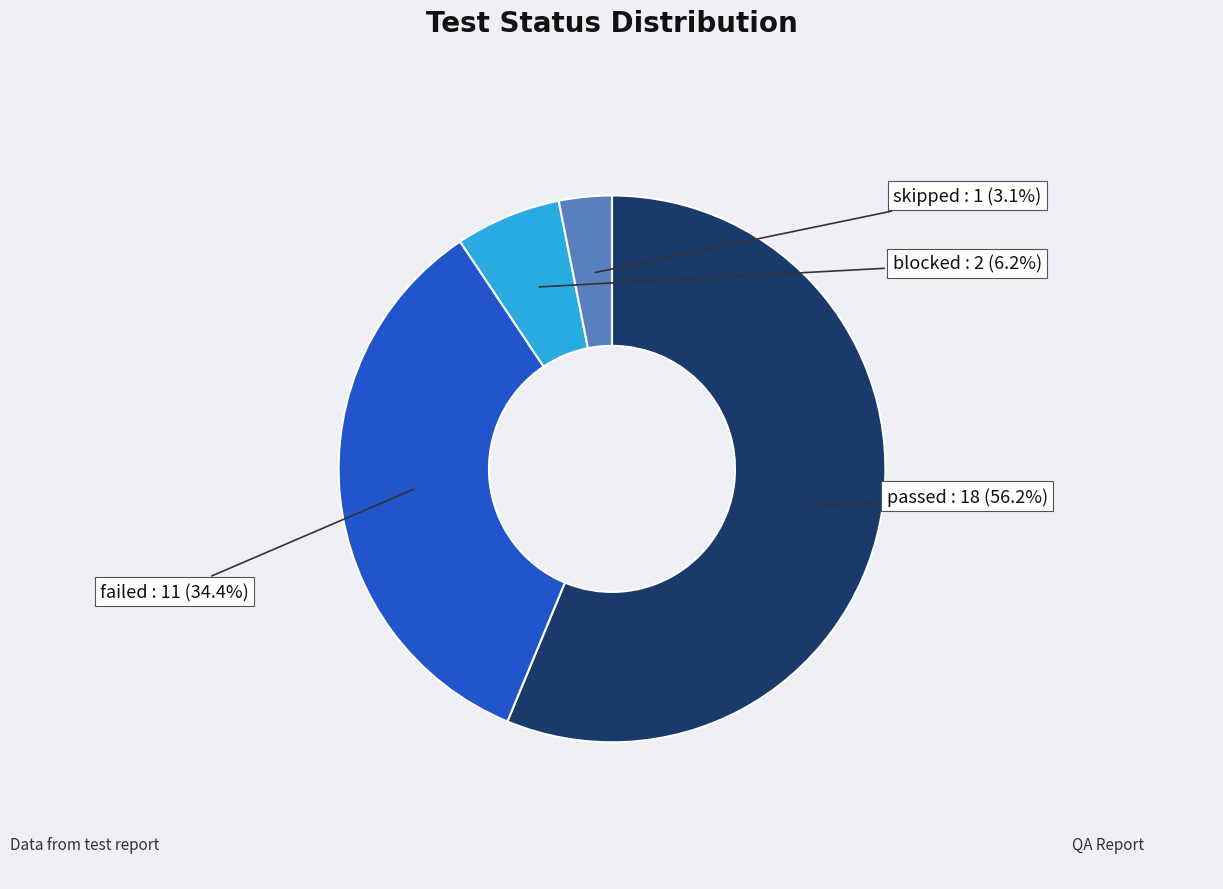

Does any single category account for the majority?

Yes